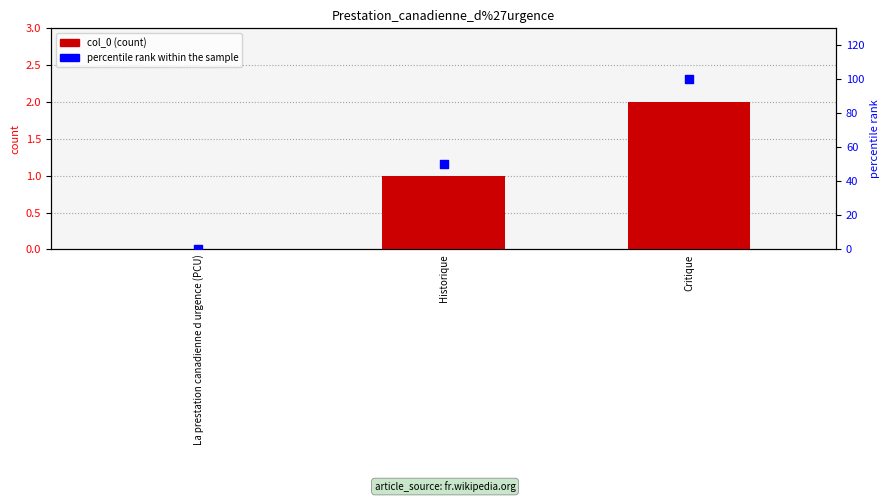

At how many categories does at least one series exceed 14?

2